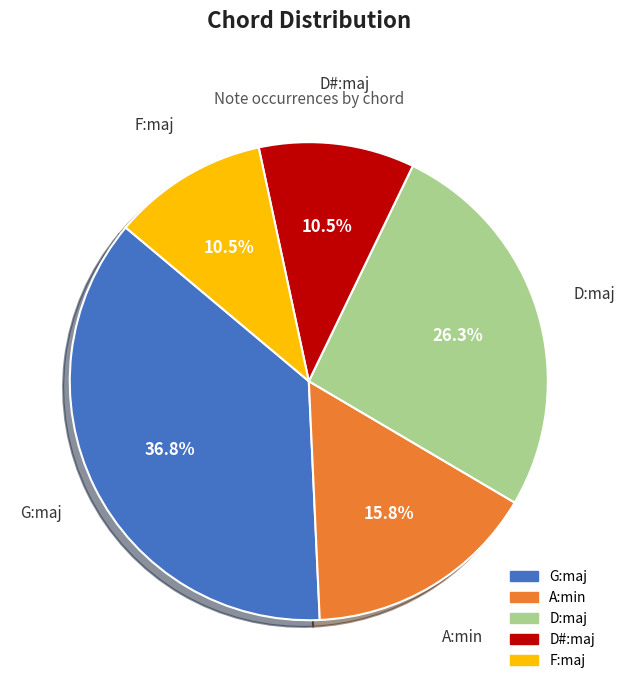

True or false: D:maj accounts for 26% of the total.

True